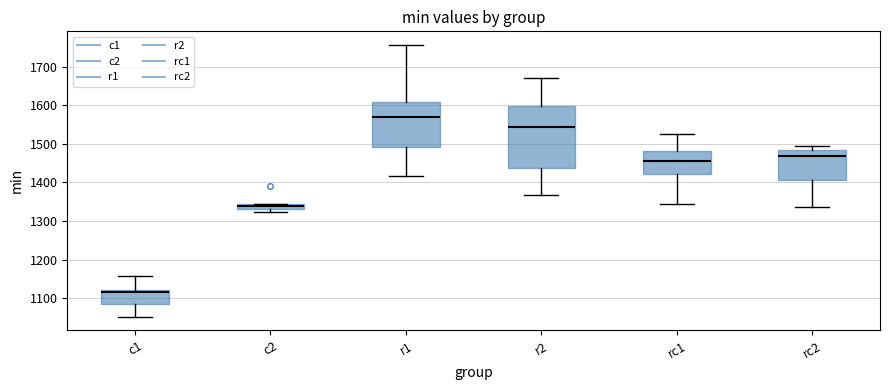

Where is the lower edge of the box for rc2 on the y-axis? The values are not printed on the chart, so give them approximately, as read against the axis.

1410